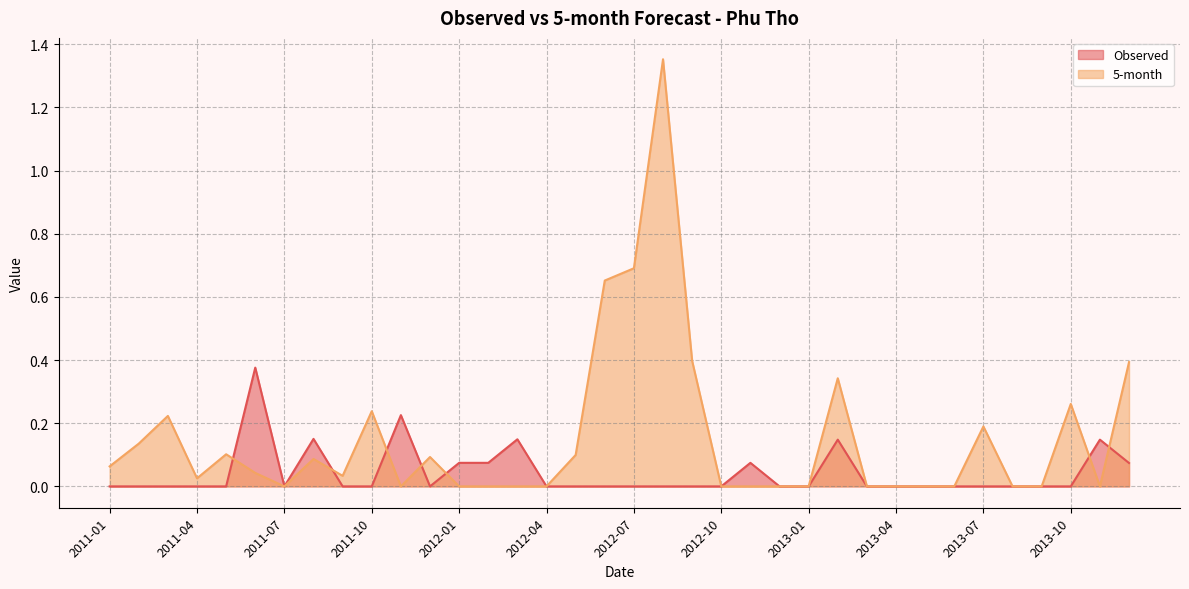

Between which two adjacent categories do 5-month and Observed first intersect?

2011-05 and 2011-06